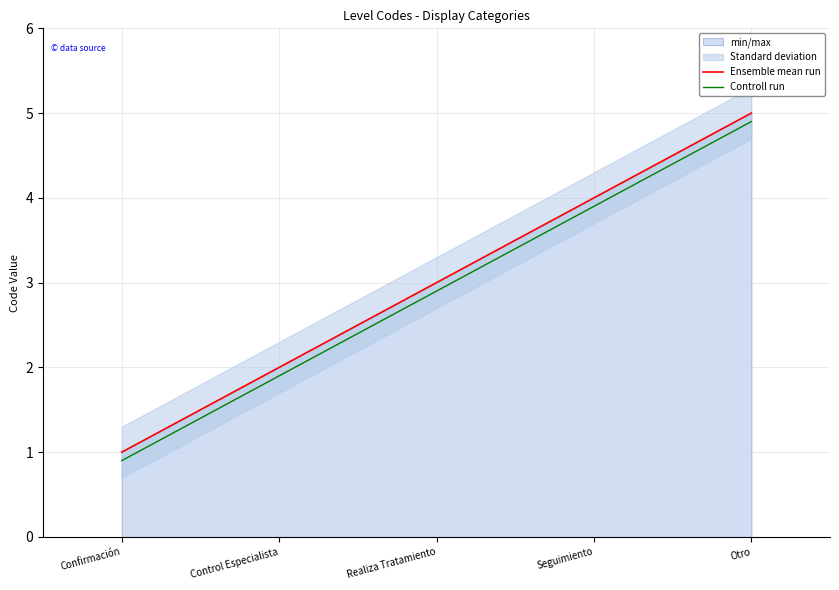

True or false: Ensemble mean run and Controll run intersect in this chart.

False